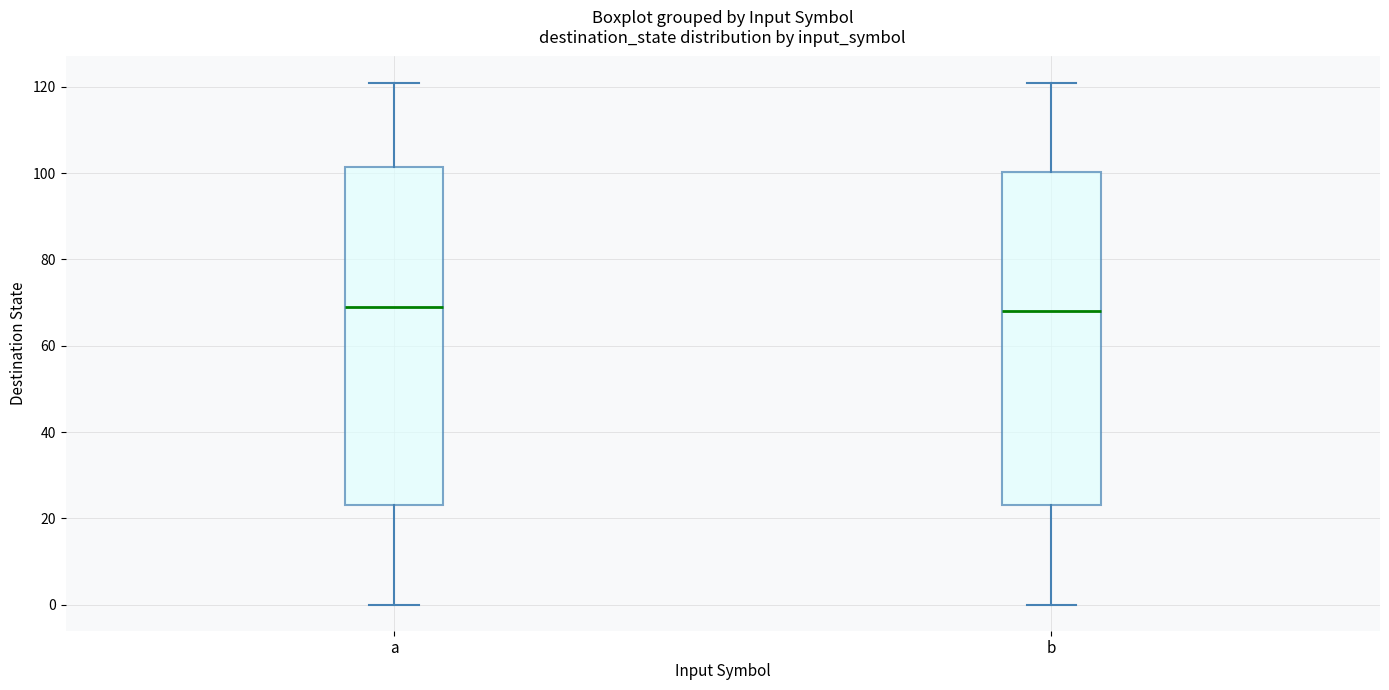

Reading left to right, read every box against the y-axis: the position of its median line, the range the box covers, and the ends of its whiskers. The values are not printed on the chart, so give them approximately, as read against the axis.

a: median 70, box 24 to 102, whiskers 0 to 122
b: median 68, box 24 to 100, whiskers 0 to 122